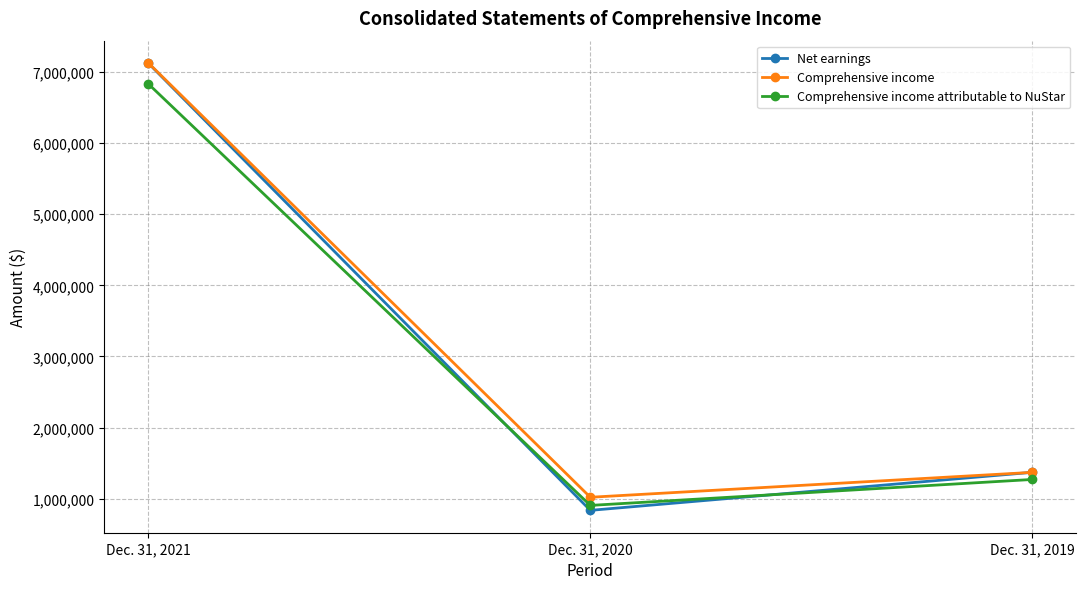

How many data points in Net earnings are less than 1370910?

1